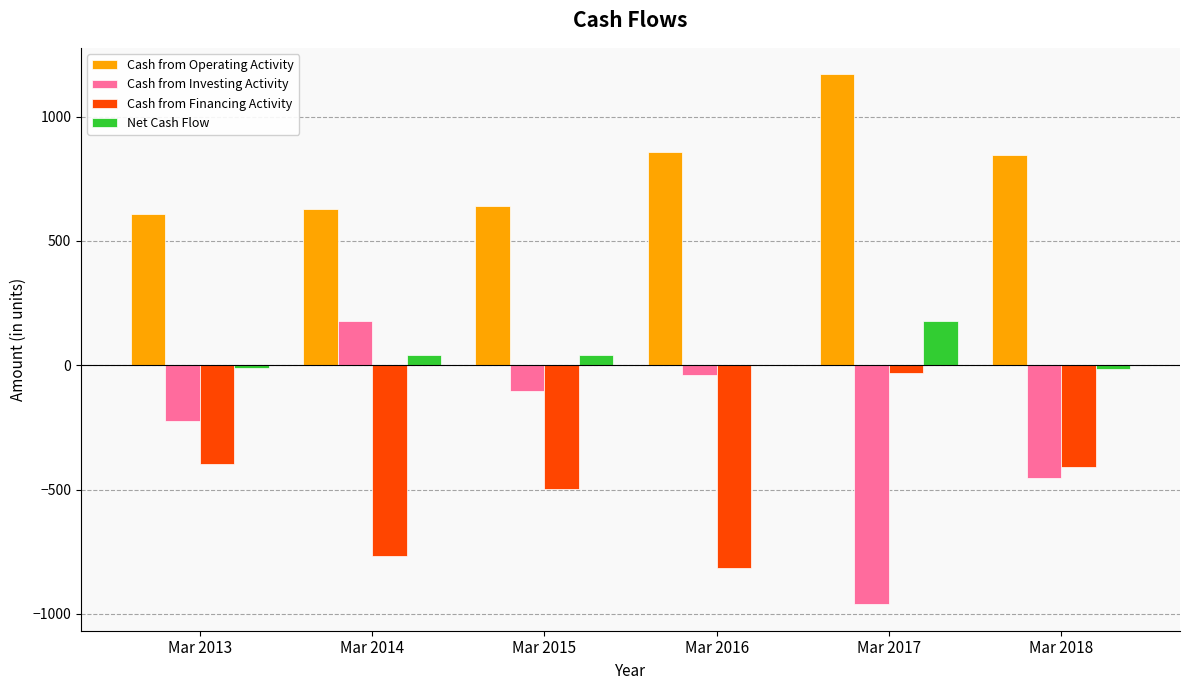

Which series has the largest total across all categories?

Cash from Operating Activity